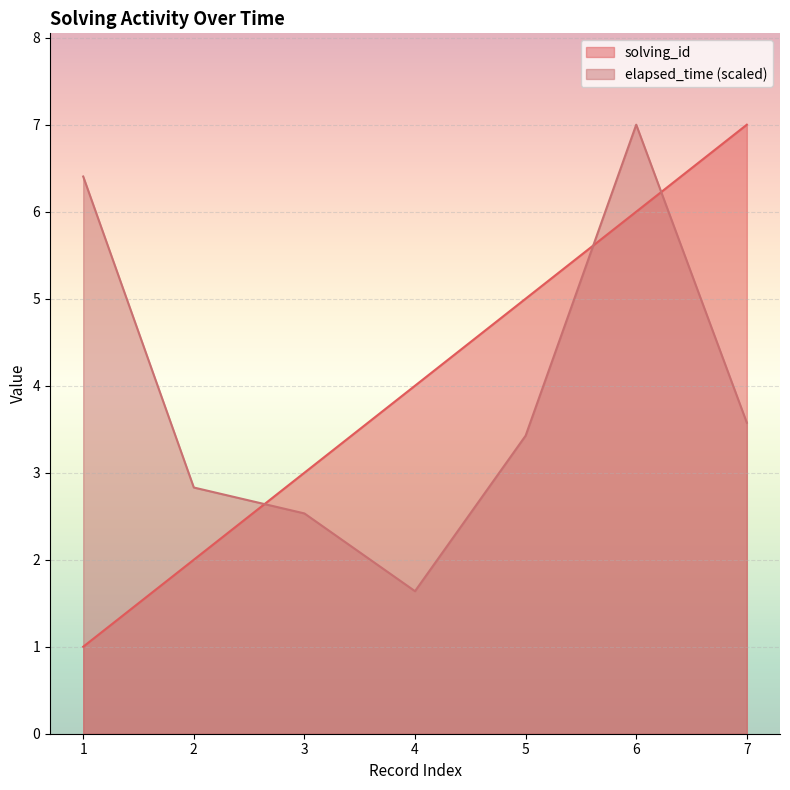

What is the spread (max minus min) of values at 3?

0.5